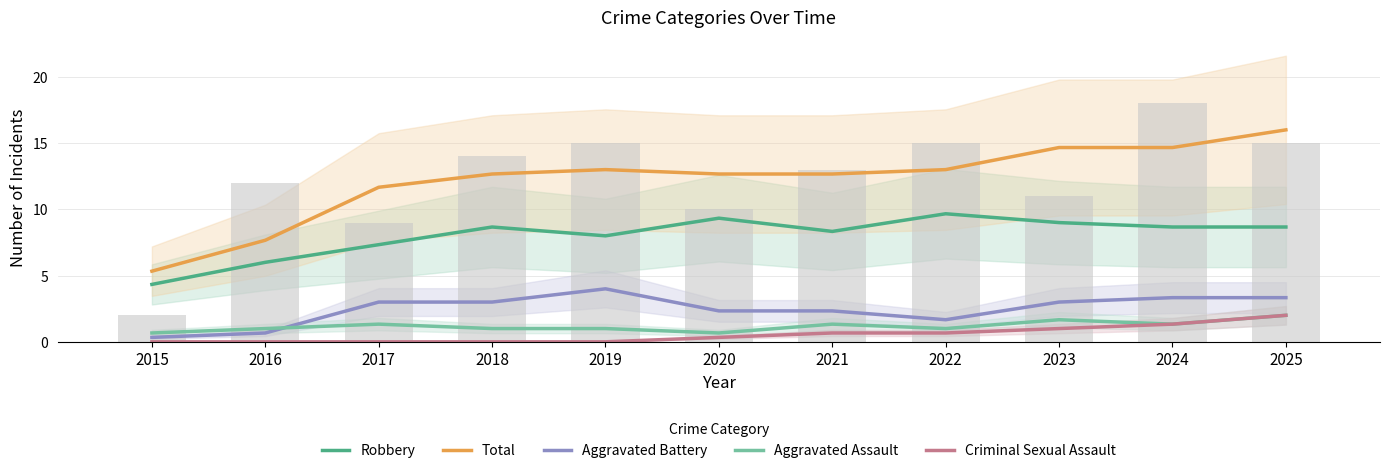

Reading left to right, list all the values displayed in this chart.

Robbery: 2015=4.3	2016=6.0	2017=7.3	2018=8.7	2019=8.0	2020=9.3	2021=8.3	2022=9.7	2023=9.0	2024=8.7	2025=8.7
Total: 2015=5.3	2016=7.7	2017=11.7	2018=12.7	2019=13.0	2020=12.7	2021=12.7	2022=13.0	2023=14.7	2024=14.7	2025=16.0
Aggravated Battery: 2015=0.3	2016=0.7	2017=3.0	2018=3.0	2019=4.0	2020=2.3	2021=2.3	2022=1.7	2023=3.0	2024=3.3	2025=3.3
Aggravated Assault: 2015=0.7	2016=1.0	2017=1.3	2018=1.0	2019=1.0	2020=0.7	2021=1.3	2022=1.0	2023=1.7	2024=1.3	2025=2.0
Criminal Sexual Assault: 2015=0.0	2016=0.0	2017=0.0	2018=0.0	2019=0.0	2020=0.3	2021=0.7	2022=0.7	2023=1.0	2024=1.3	2025=2.0